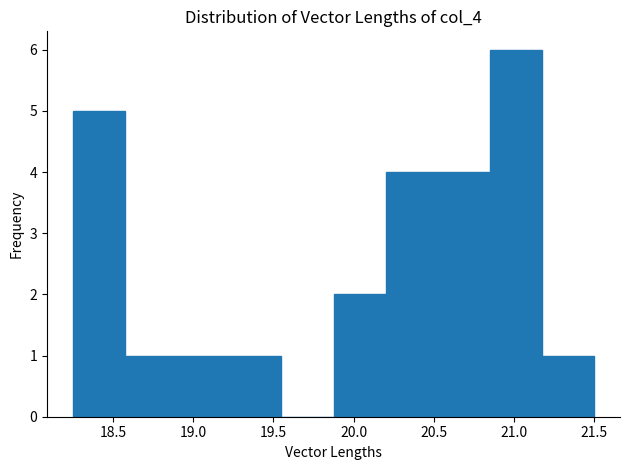

Reading left to right, list every bar in this chart as the range it spans on the x-axis followed by its height. Neither the bar edges nor the heights are printed on the chart, so give them approximately, as read against the axes.

18.250 to 18.575: 5
18.575 to 18.900: 1
18.900 to 19.225: 1
19.225 to 19.550: 1
19.550 to 19.875: 0
19.875 to 20.200: 2
20.200 to 20.525: 4
20.525 to 20.850: 4
20.850 to 21.175: 6
21.175 to 21.500: 1